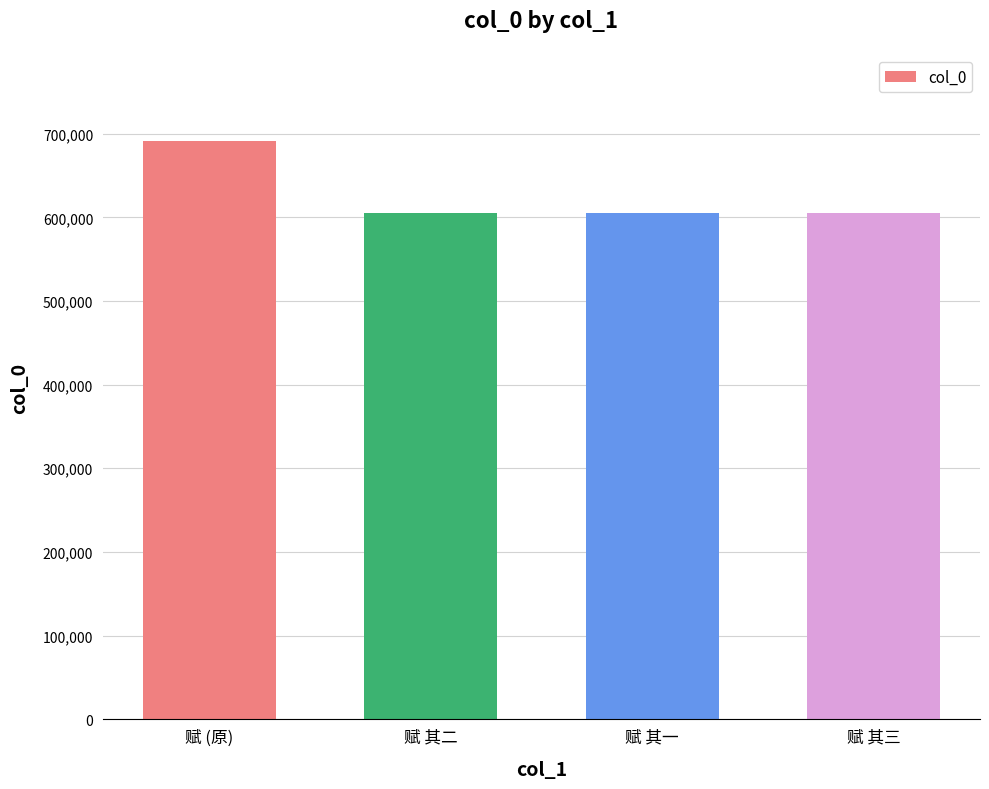

Which category has the highest value across all series?

赋 (原)